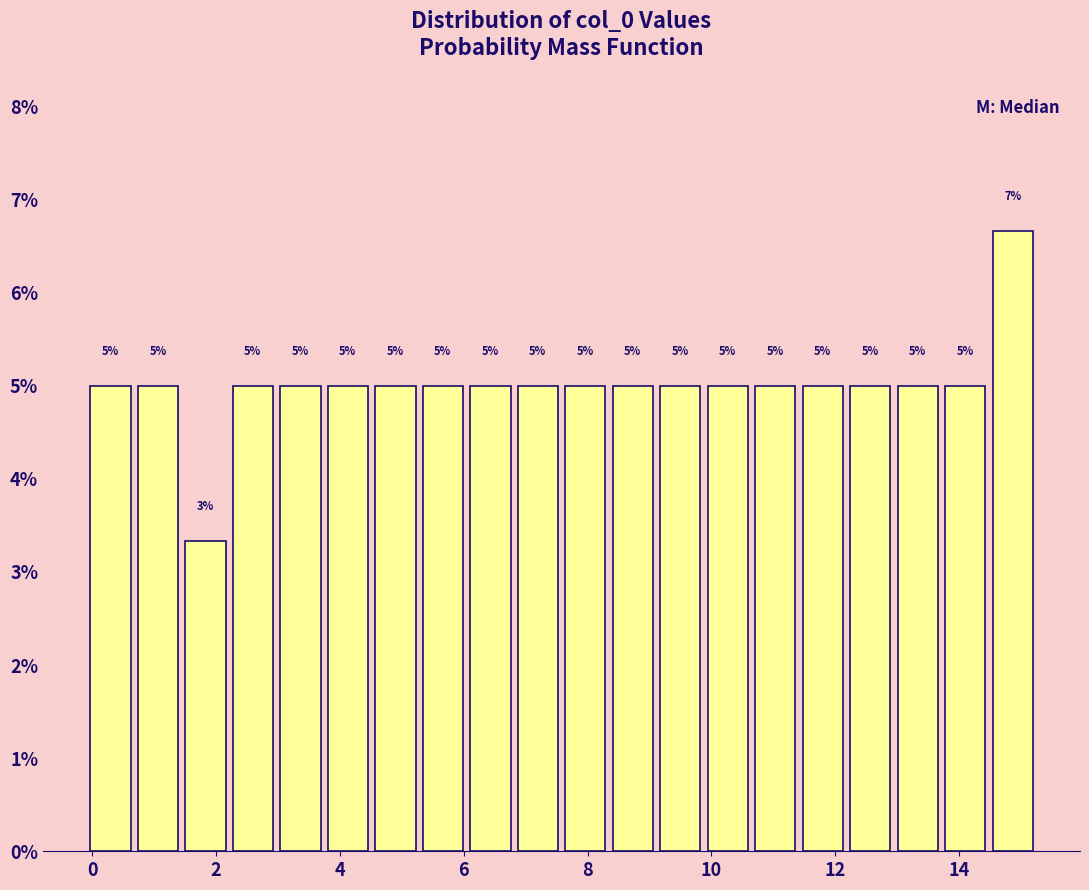

Around what value on the x-axis is the tallest bar? Give the approximate position of its centre, as read against the axis.

14.8